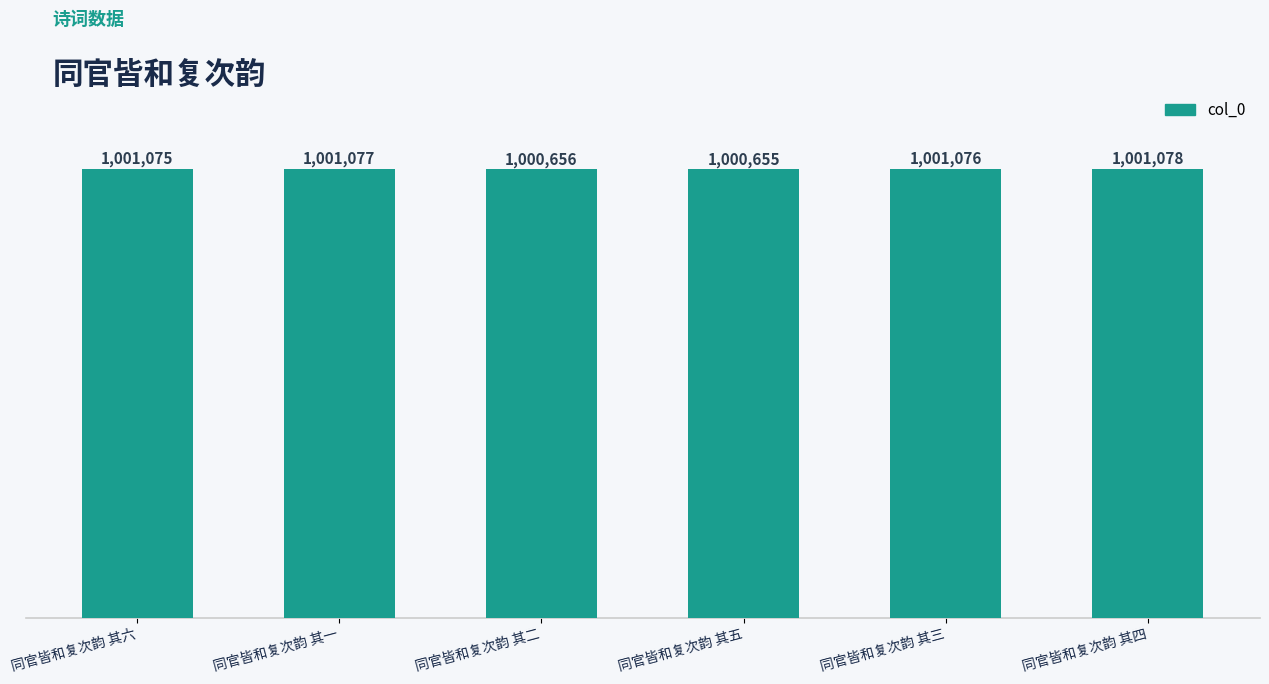

Which category has the lowest value across all series?

同官皆和复次韵 其五